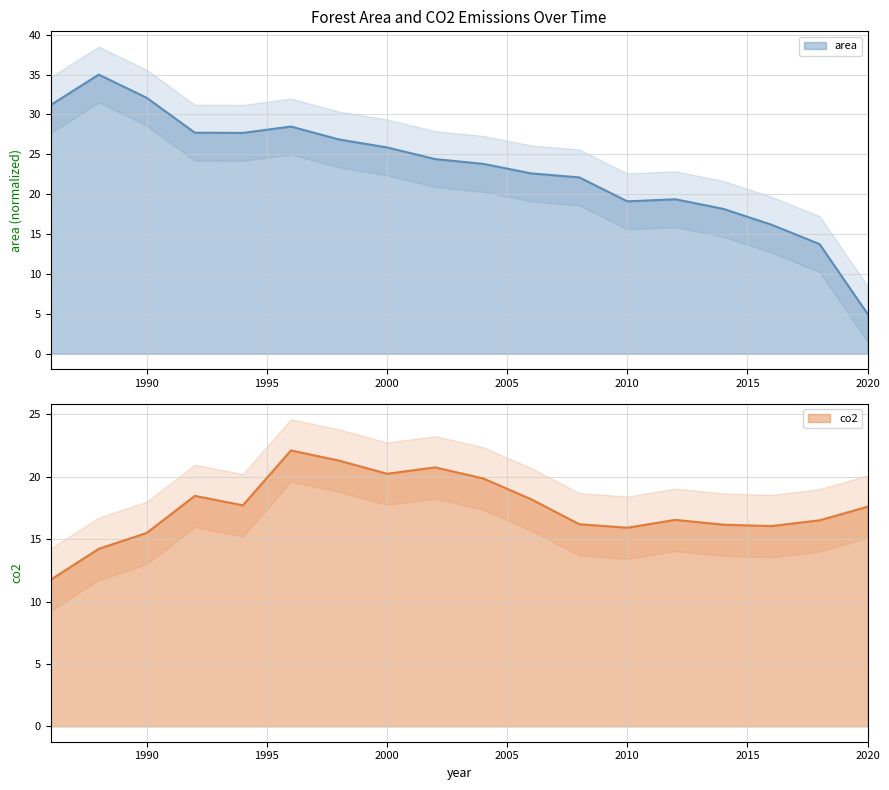

In co2, how many points are higher than both neighbors (excluding endpoints)?

4